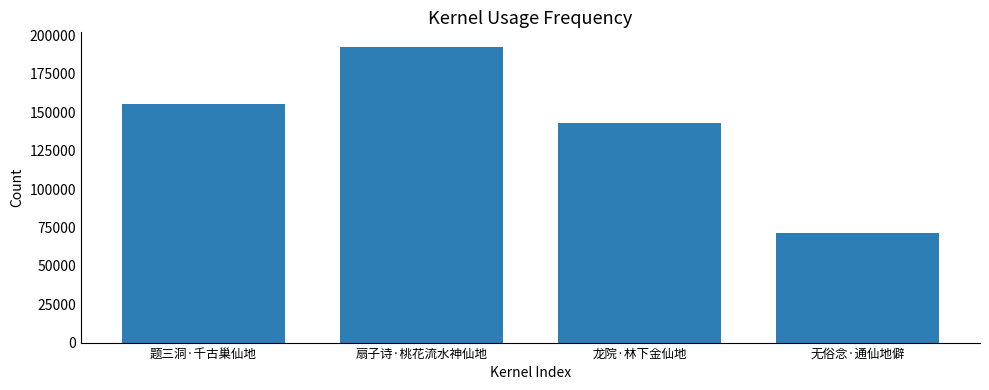

Reading left to right, what are all the values shown in this chart?

155369	192474	143169	71393